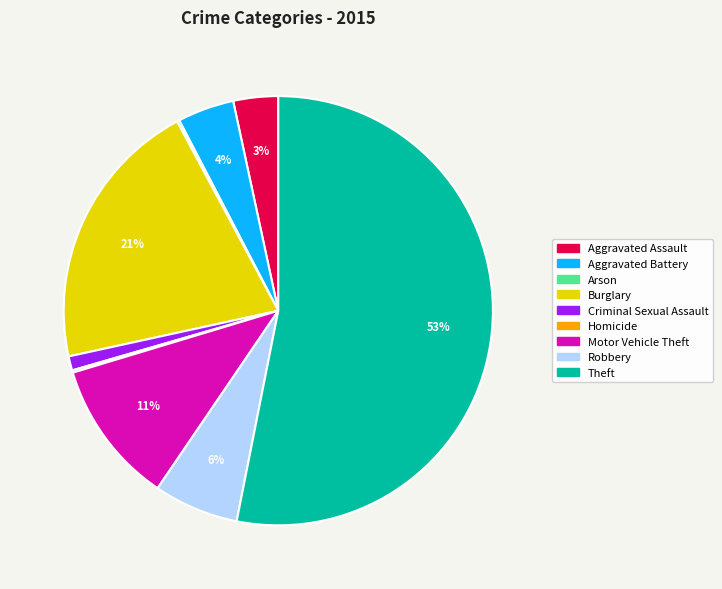

Is it true that Aggravated Assault is 3% of the pie?

True